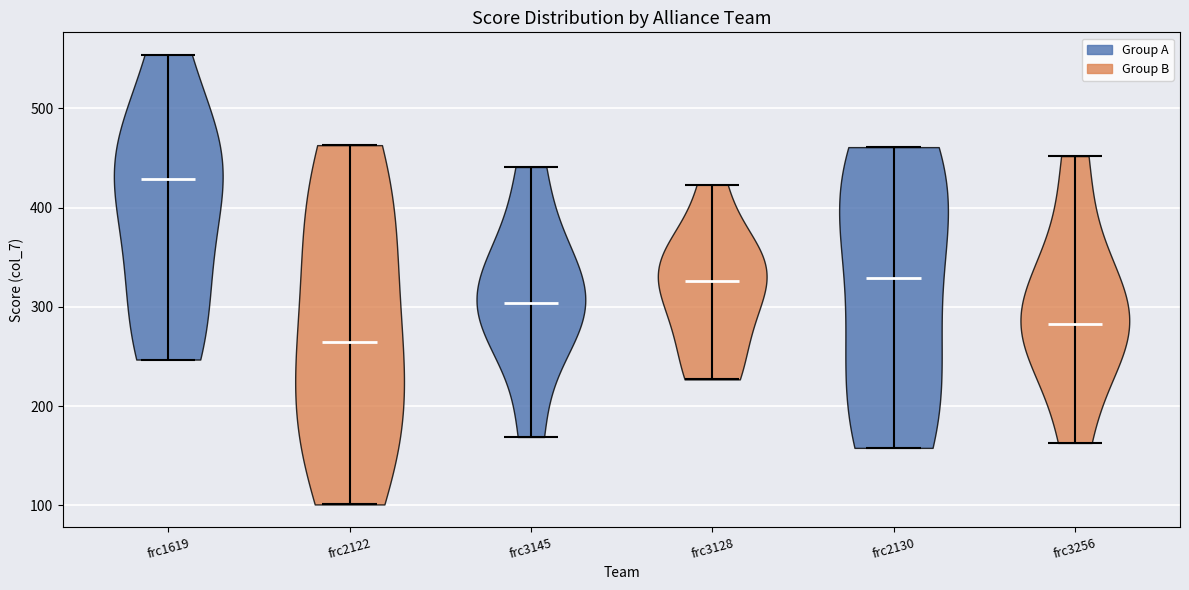

What is the lowest point the violin for frc1619 reaches on the y-axis? The values are not printed on the chart, so give them approximately, as read against the axis.

250